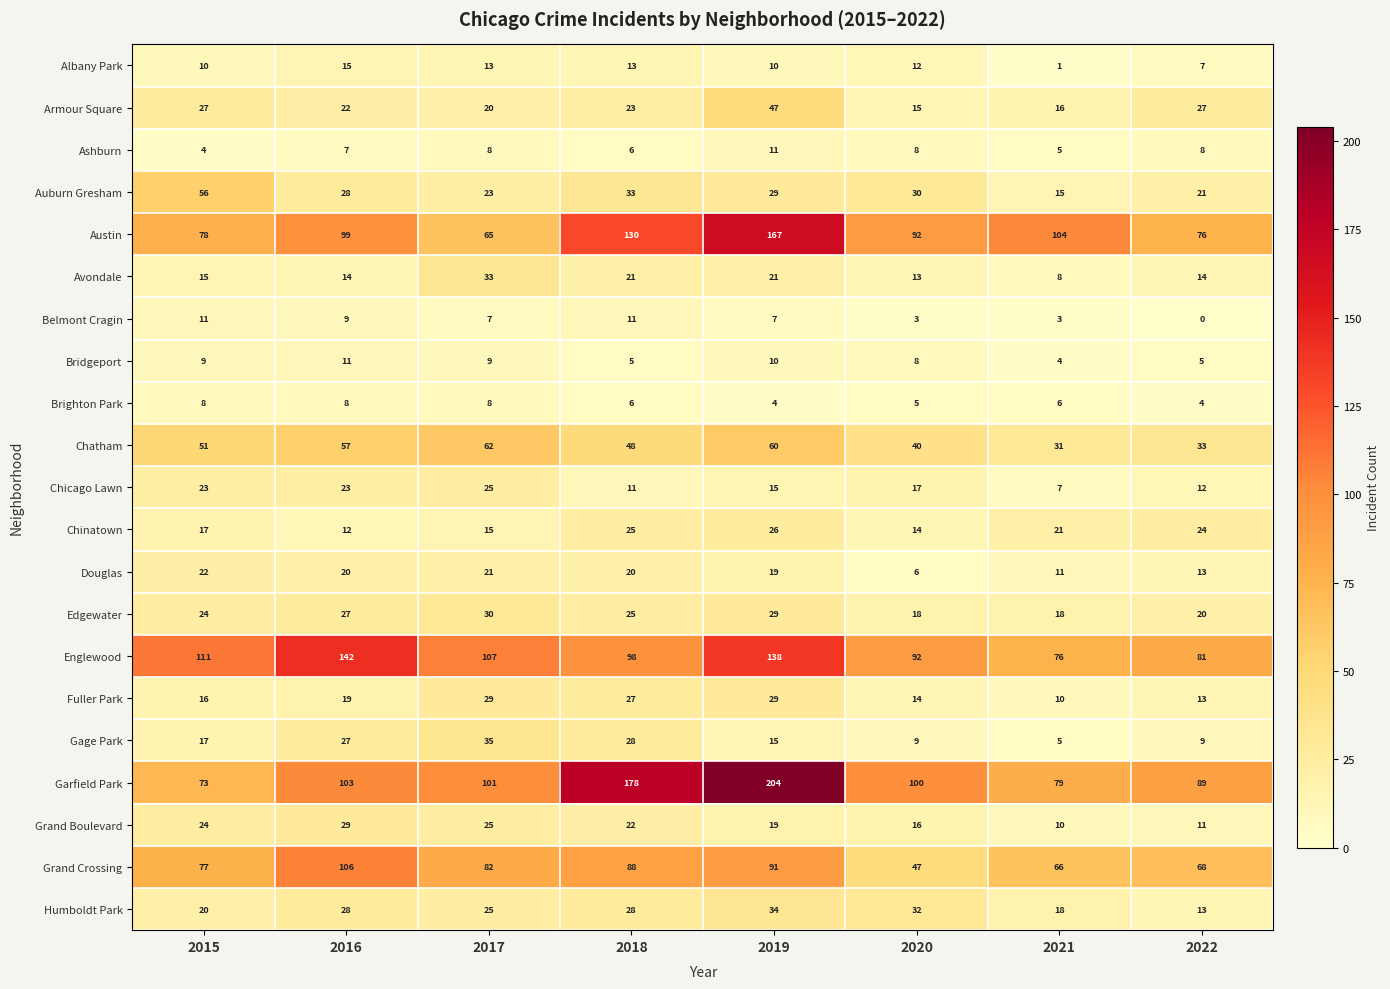

What is the difference between the highest and lowest values at 2020?

97